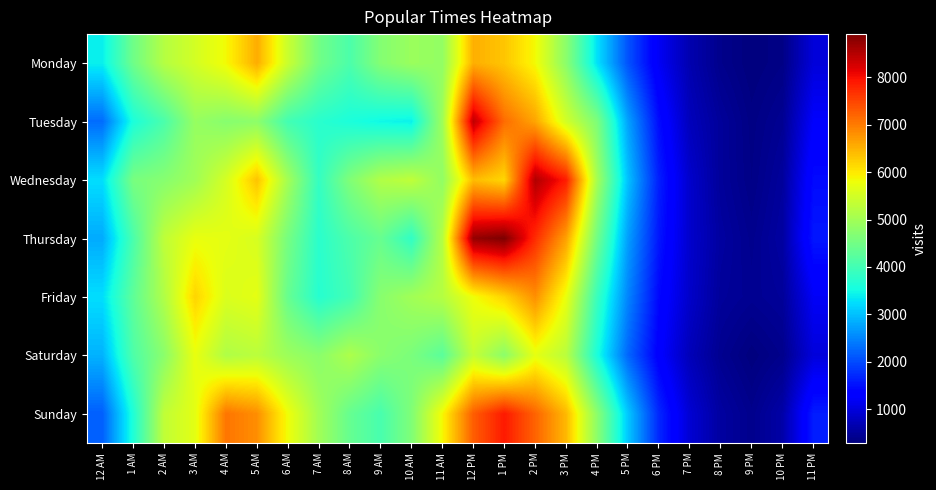

Reading left to right, transcribe all the data shown in this chart.

Monday: 12 AM=3401	1 AM=4464	2 AM=5199	3 AM=5508	4 AM=5850	5 AM=6550	6 AM=5414	7 AM=4498	8 AM=4101	9 AM=4690	10 AM=4921	11 AM=4850	12 PM=6526	1 PM=6327	2 PM=5845	3 PM=4765	4 PM=3288	5 PM=2073	6 PM=1188	7 PM=661	8 PM=393	9 PM=287	10 PM=352	11 PM=979
Tuesday: 12 AM=2290	1 AM=3598	2 AM=4097	3 AM=4877	4 AM=4721	5 AM=4783	6 AM=4011	7 AM=3739	8 AM=3600	9 AM=3477	10 AM=3414	11 AM=4961	12 PM=8425	1 PM=7139	2 PM=6622	3 PM=5498	4 PM=4627	5 PM=2751	6 PM=1466	7 PM=747	8 PM=499	9 PM=337	10 PM=446	11 PM=1245
Wednesday: 12 AM=3255	1 AM=4568	2 AM=4722	3 AM=4985	4 AM=5533	5 AM=6344	6 AM=5021	7 AM=3852	8 AM=4646	9 AM=5157	10 AM=5305	11 AM=4833	12 PM=6406	1 PM=6162	2 PM=8532	3 PM=7874	4 PM=5039	5 PM=3012	6 PM=1629	7 PM=870	8 PM=498	9 PM=354	10 PM=518	11 PM=1448
Thursday: 12 AM=2818	1 AM=4083	2 AM=5302	3 AM=5744	4 AM=5700	5 AM=5554	6 AM=4547	7 AM=3748	8 AM=4108	9 AM=4388	10 AM=3818	11 AM=5203	12 PM=8740	1 PM=8912	2 PM=7726	3 PM=6658	4 PM=4497	5 PM=2719	6 PM=1555	7 PM=876	8 PM=545	9 PM=409	10 PM=559	11 PM=1565
Friday: 12 AM=3253	1 AM=4298	2 AM=5157	3 AM=6185	4 AM=5592	5 AM=5696	6 AM=4383	7 AM=3709	8 AM=4008	9 AM=4736	10 AM=4995	11 AM=5206	12 PM=5802	1 PM=6199	2 PM=6818	3 PM=5755	4 PM=3914	5 PM=2496	6 PM=1424	7 PM=851	8 PM=502	9 PM=436	10 PM=496	11 PM=1190
Saturday: 12 AM=2884	1 AM=4125	2 AM=4764	3 AM=5738	4 AM=5144	5 AM=5257	6 AM=4942	7 AM=4755	8 AM=5121	9 AM=4757	10 AM=4593	11 AM=4253	12 PM=5354	1 PM=4762	2 PM=5705	3 PM=5244	4 PM=3594	5 PM=2242	6 PM=1308	7 PM=726	8 PM=426	9 PM=296	10 PM=395	11 PM=987
Sunday: 12 AM=2177	1 AM=3635	2 AM=5317	3 AM=5689	4 AM=7057	5 AM=6826	6 AM=5802	7 AM=4996	8 AM=4373	9 AM=4061	10 AM=4644	11 AM=5865	12 PM=7272	1 PM=7894	2 PM=7218	3 PM=6442	4 PM=4772	5 PM=3068	6 PM=1703	7 PM=923	8 PM=548	9 PM=400	10 PM=600	11 PM=1610